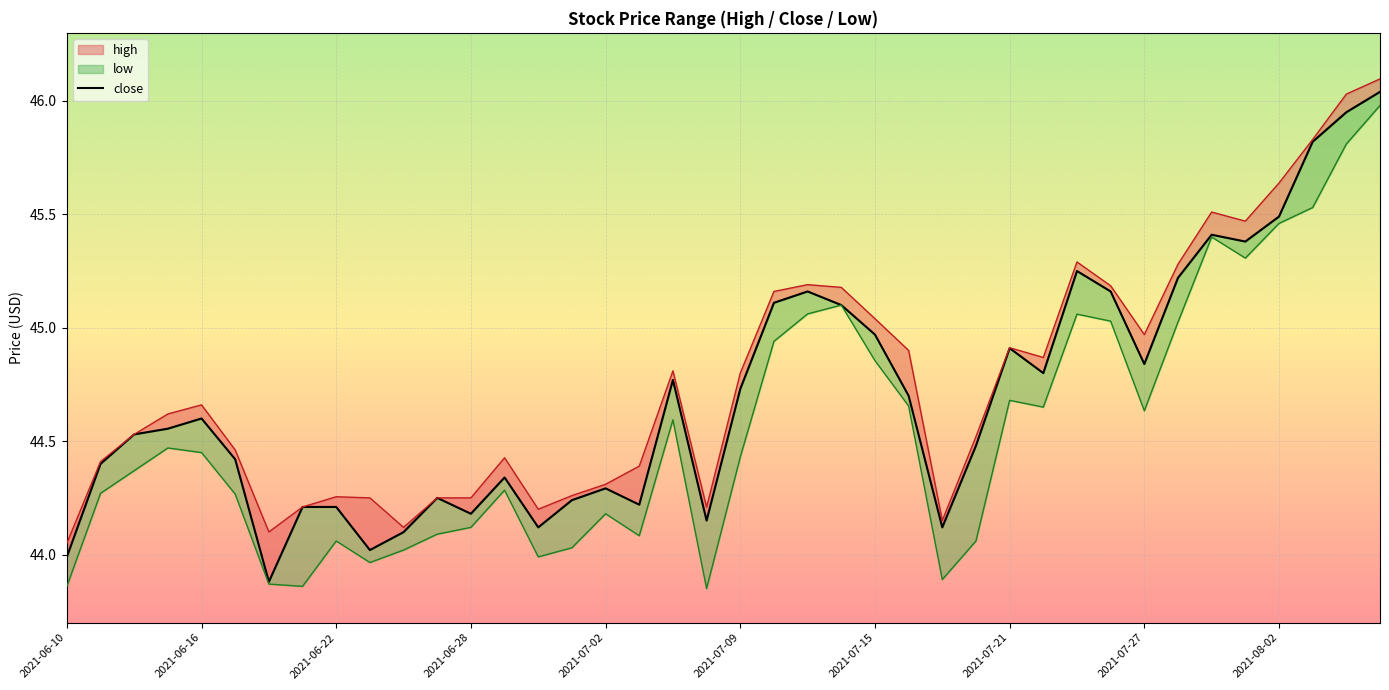

What is the difference between the maximum and minimum values?

2.2